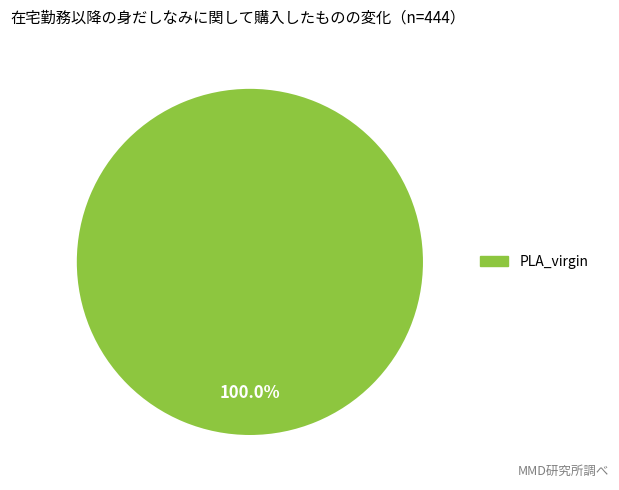

Does any single category account for the majority?

Yes